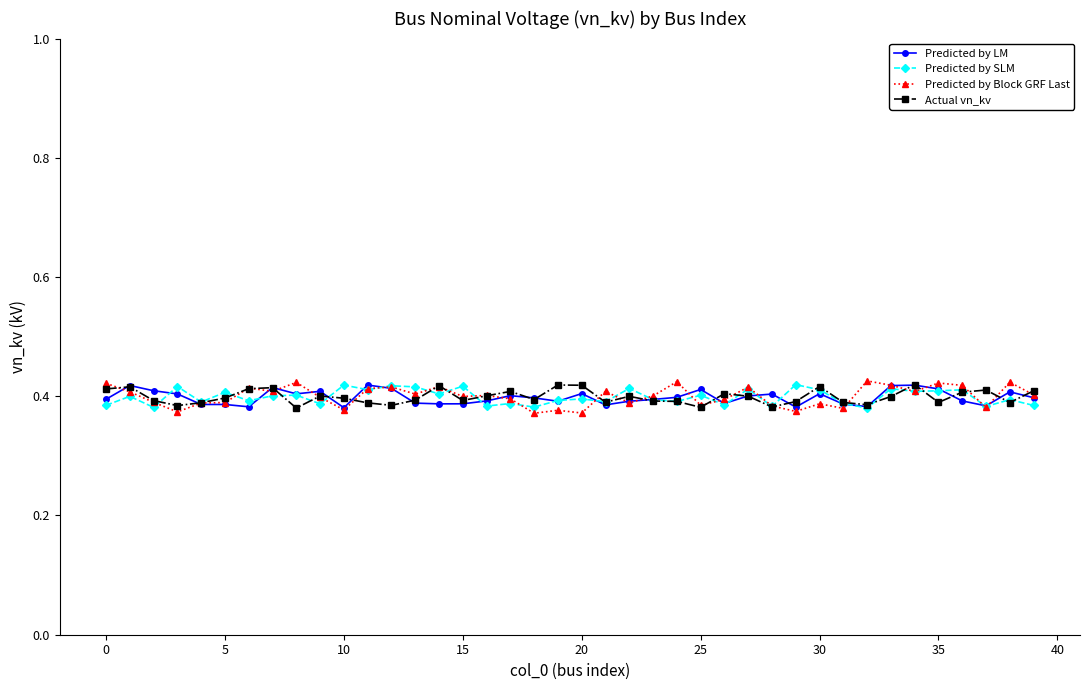

True or false: Actual vn_kv has more than 1 points higher than both neighbors.

True